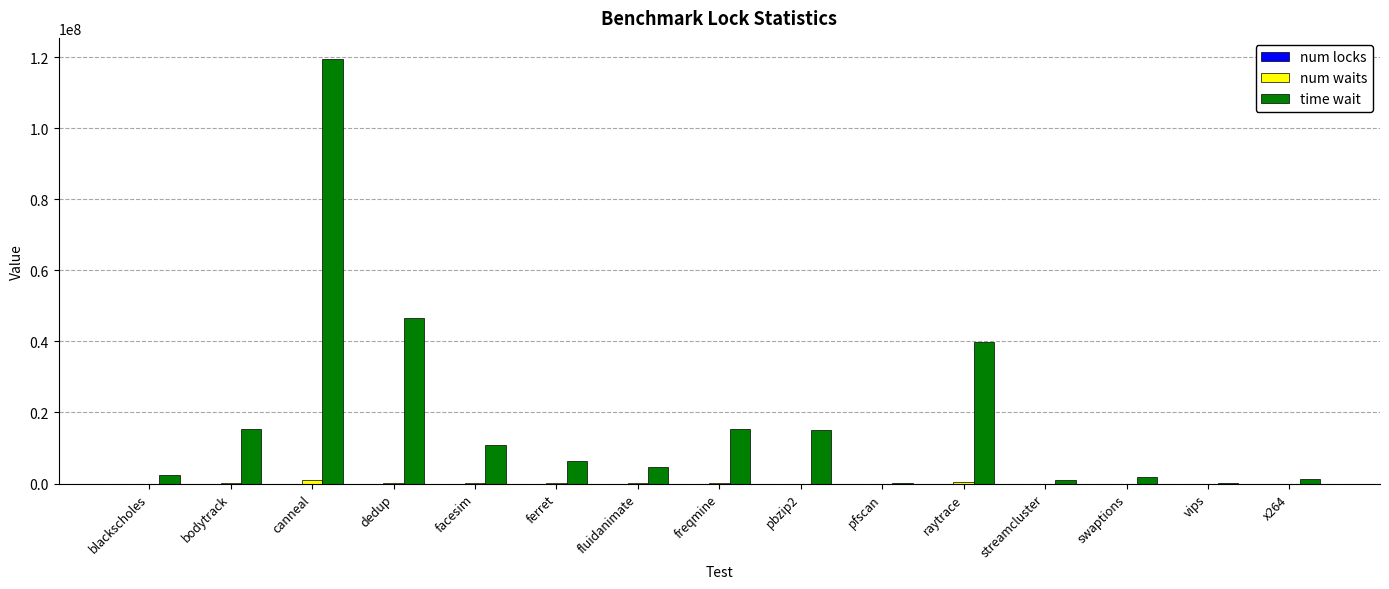

At which category is the sum across all series the highest?

canneal